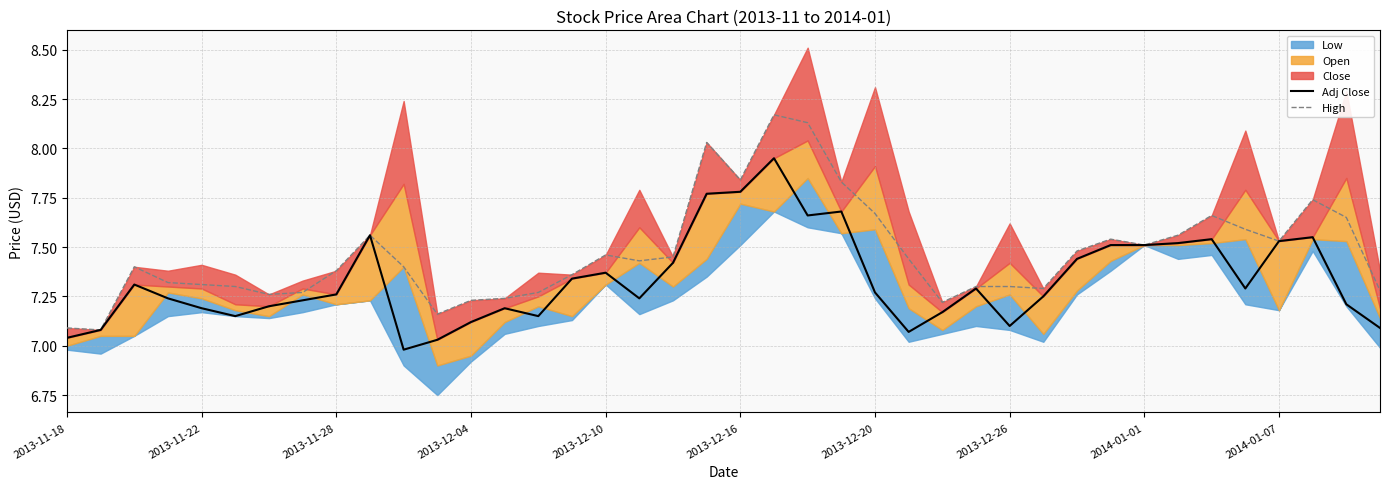

How many data points in Adj Close are less than 7?

1